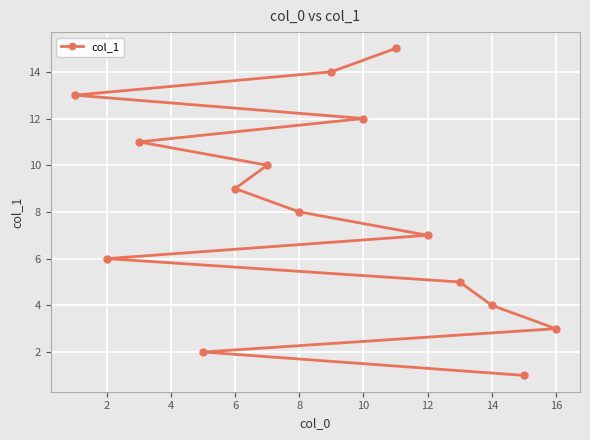

True or false: the data shows 8 at 10.

False